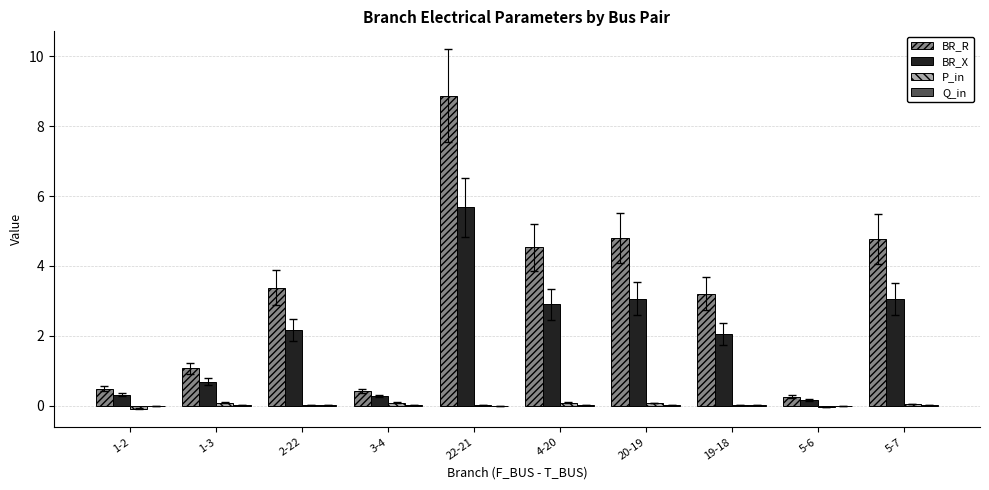

Count the number of categories in the chart.

10